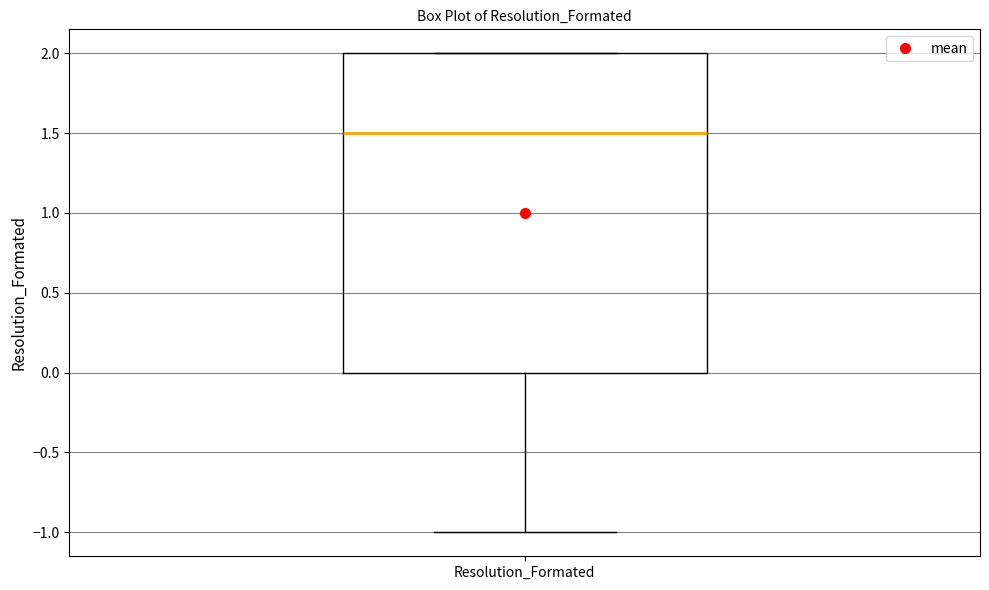

Where is the lower edge of the box for Resolution_Formated on the y-axis? The values are not printed on the chart, so give them approximately, as read against the axis.

0.0